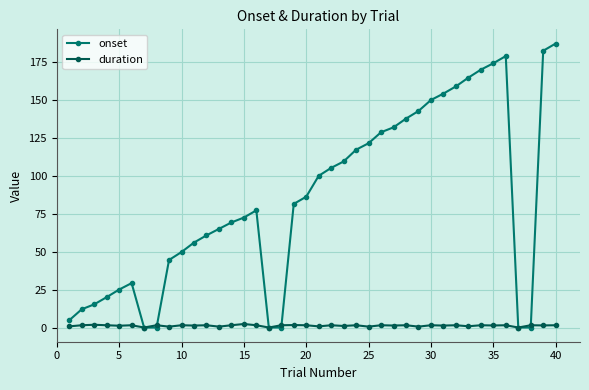

Which series has the widest spread of values?

onset